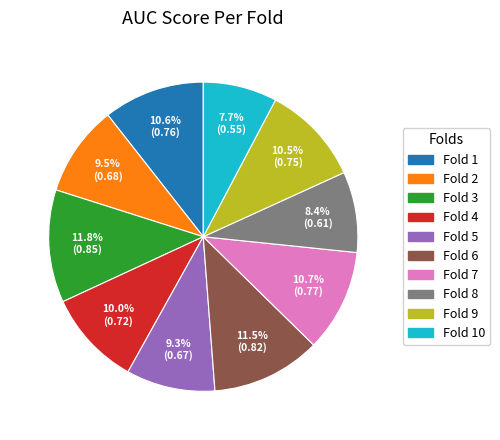

Is there a majority slice in this chart?

No